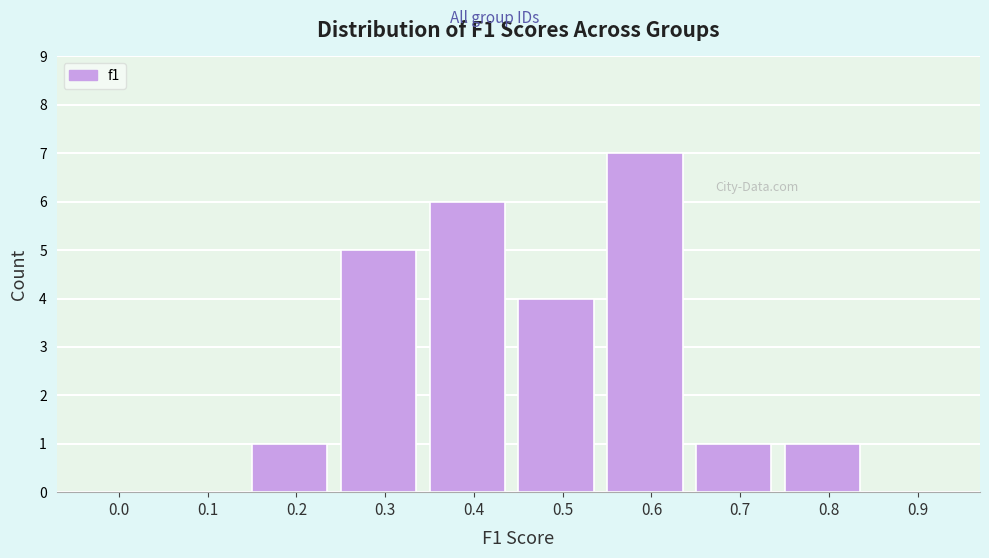

Reading left to right, extract all data points from this chart.

0.0=0	0.1=0	0.2=1	0.3=5	0.4=6	0.5=4	0.6=7	0.7=1	0.8=1	0.9=0